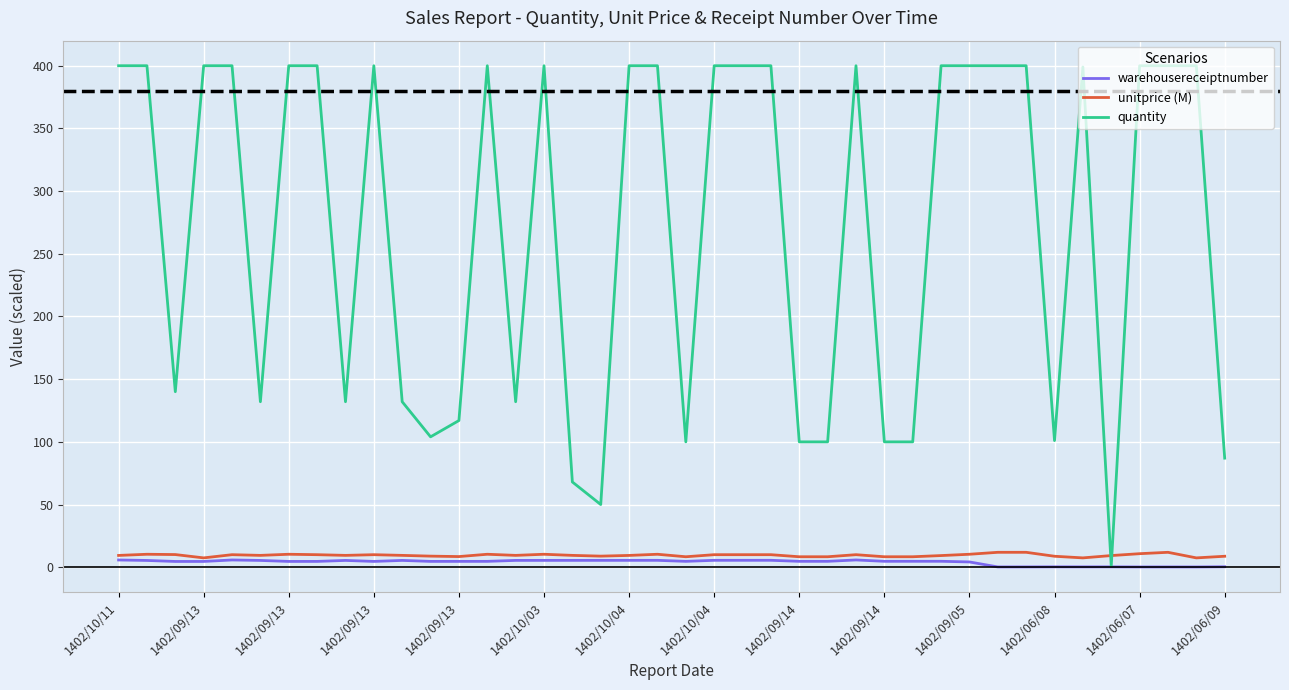

What is the greatest value displayed?

400.0